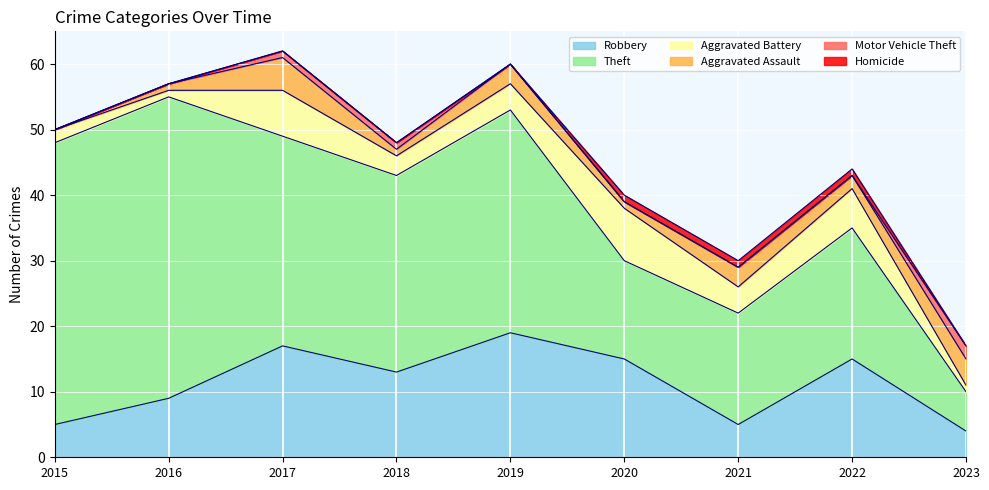

Which category has the lowest value across all series?

2015